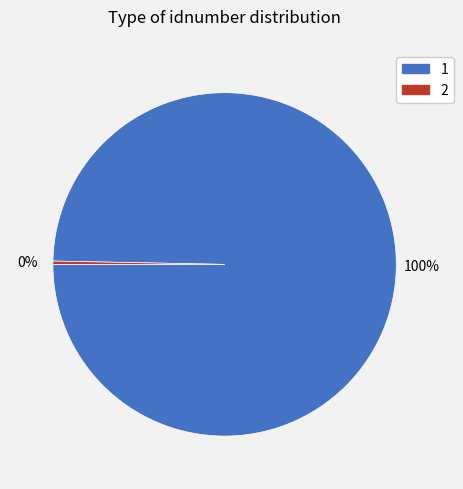

To the nearest percent, what is the average slice percentage?

50%